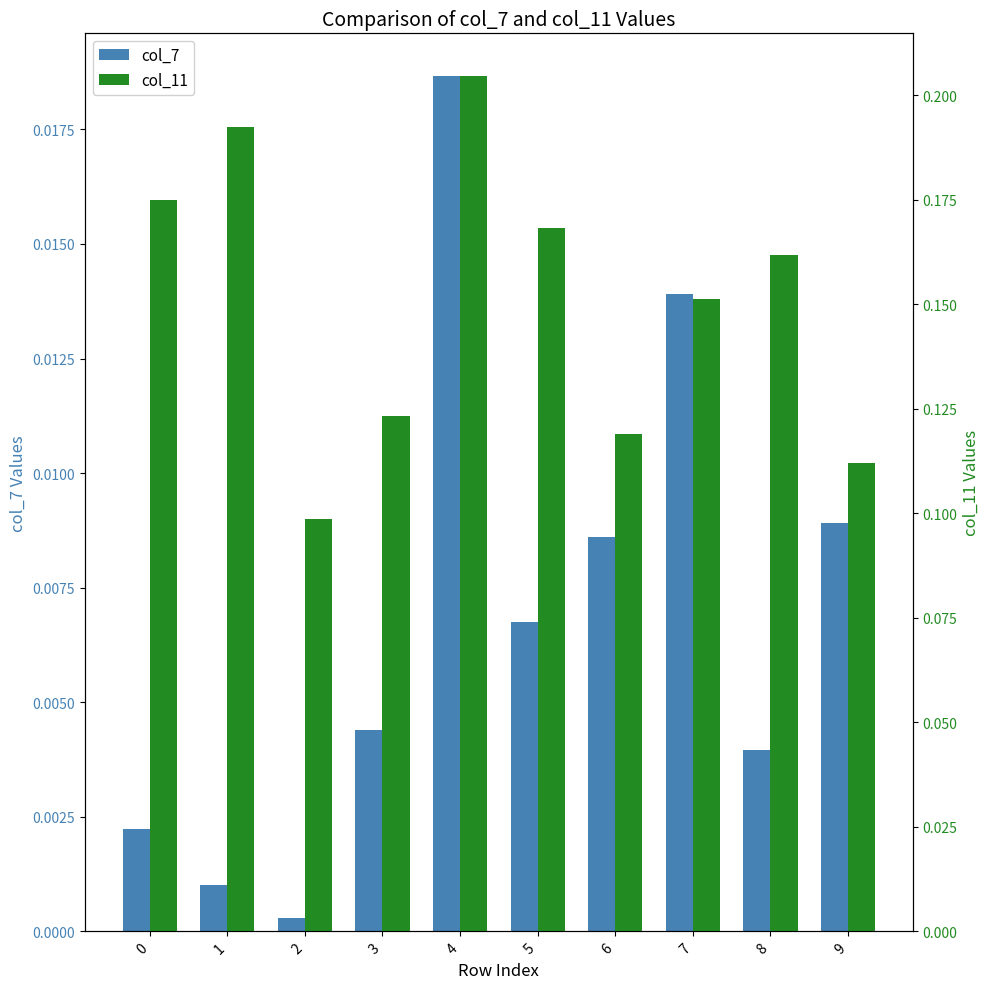

How many categories are shown in the chart?

10